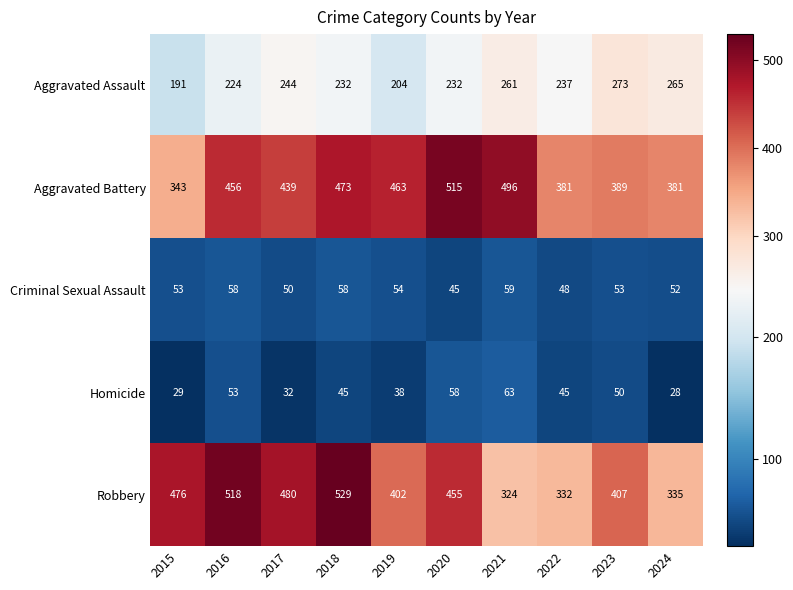

At which label is Criminal Sexual Assault closest to 52?

2024